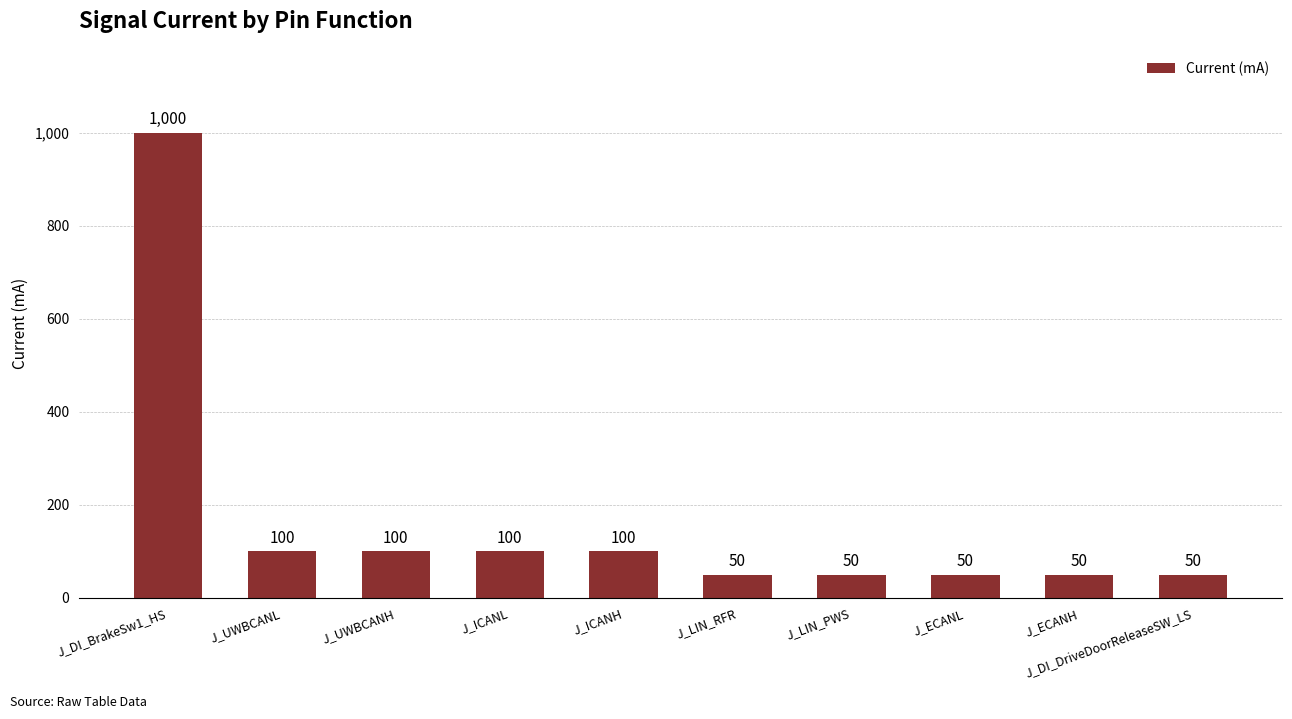

What is the average value?

165